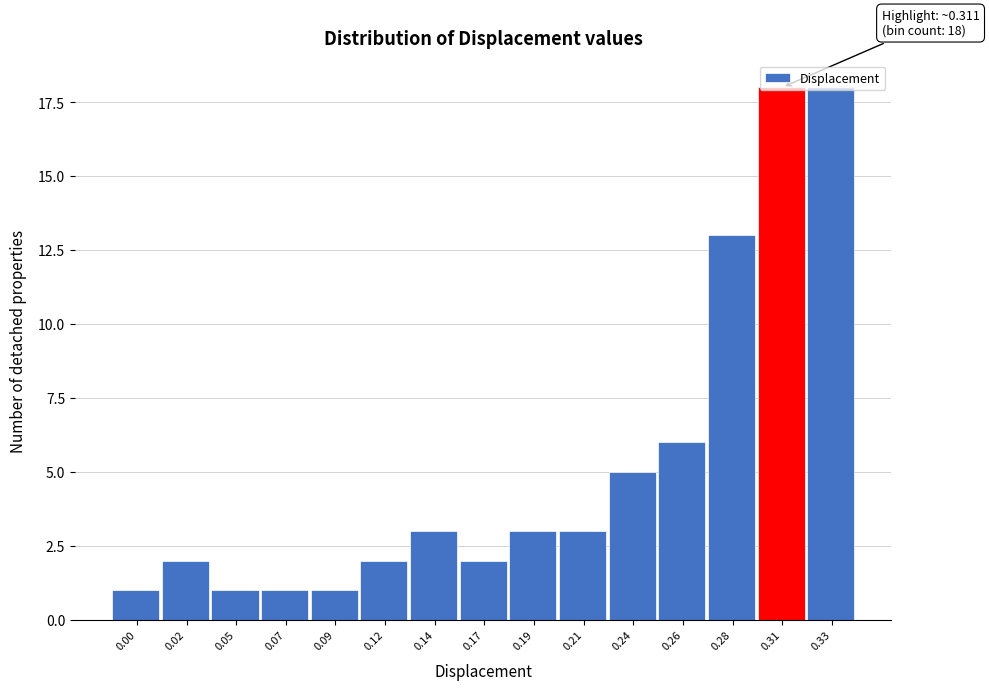

What is the difference between the maximum and second lowest values?

17